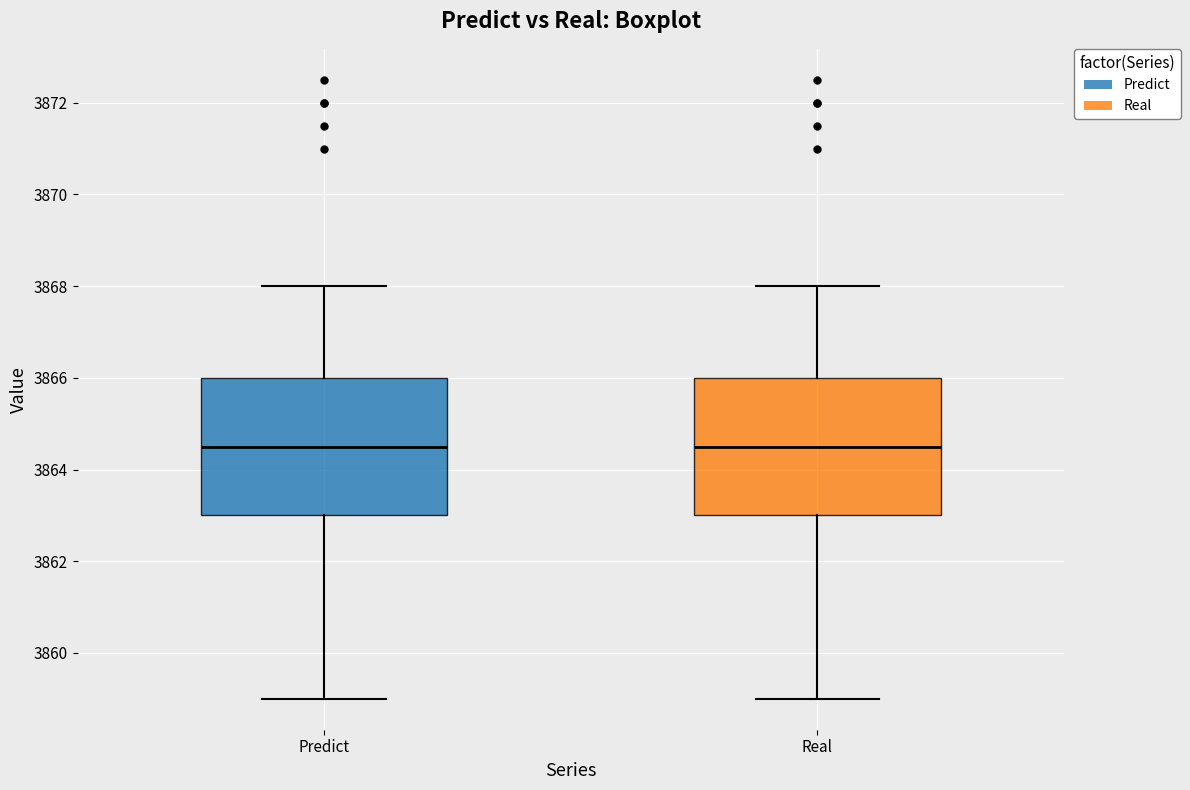

Reading left to right, transcribe this box plot: for each box, give where its median line is, the range the box spans, and where its two whiskers end, as read against the y-axis. The values are not printed on the chart, so give them approximately, as read against the axis.

Predict: median 3864.6, box 3863.0 to 3866.0, whiskers 3859.0 to 3868.0
Real: median 3864.6, box 3863.0 to 3866.0, whiskers 3859.0 to 3868.0